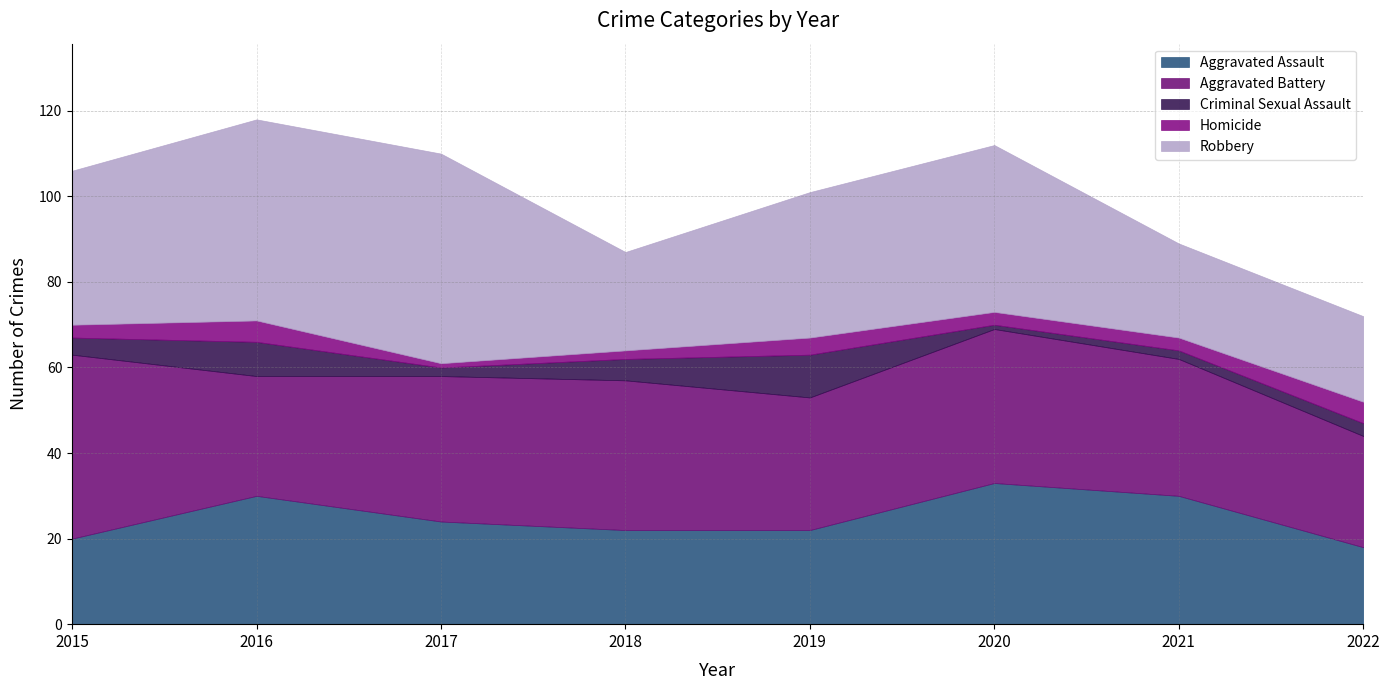

How many interior local valleys does the Aggravated Battery series have?

2